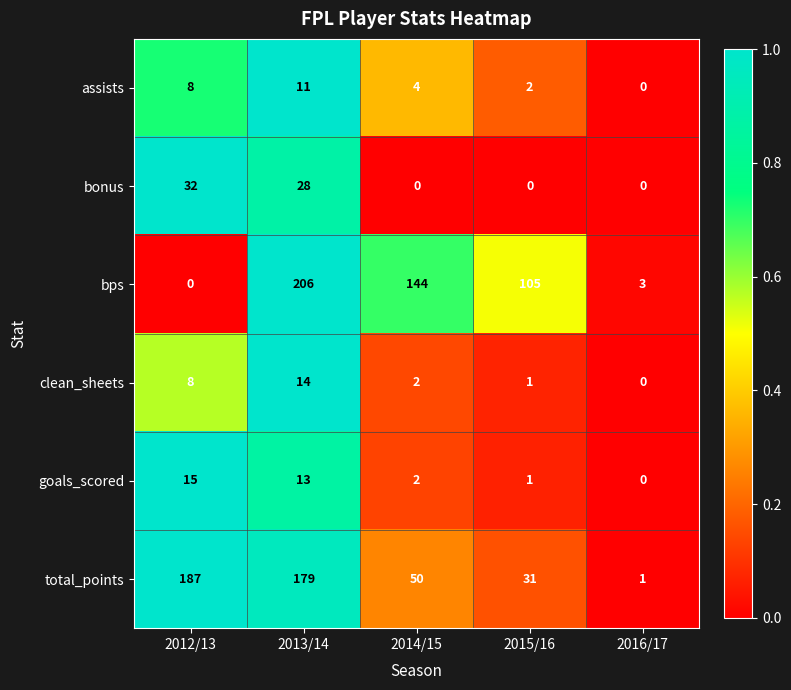

At which category does the chart reach its peak across all series?

2013/14